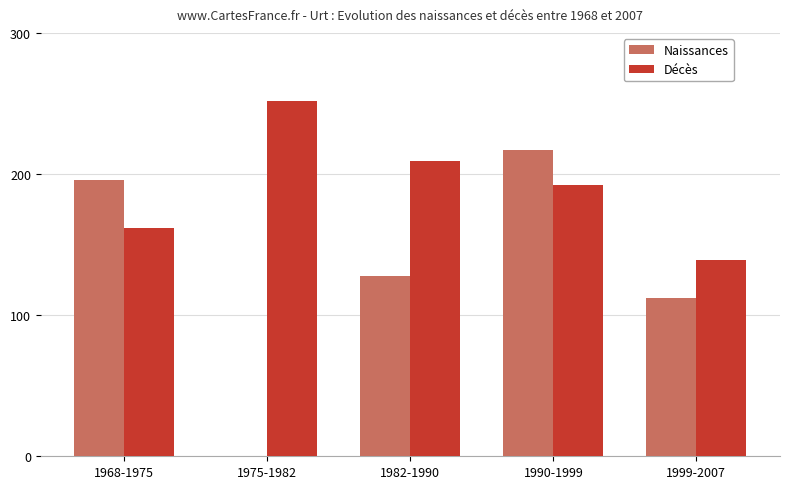

The Naissances series shows -88 at 1975-1982. True or false?

False